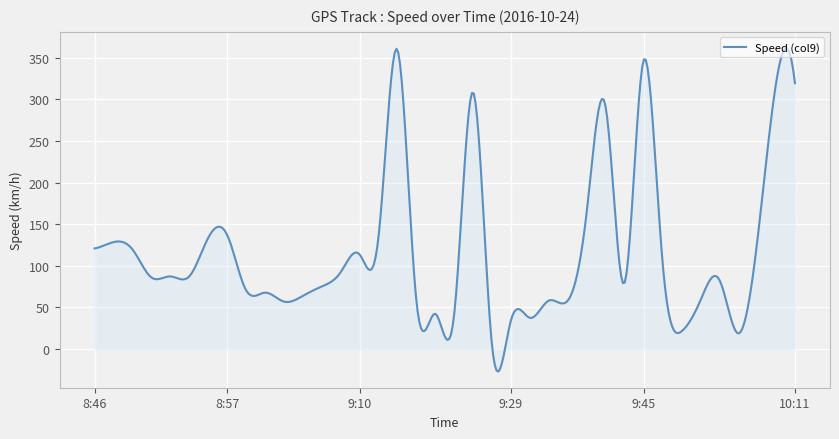

What is the greatest value displayed?

361.6